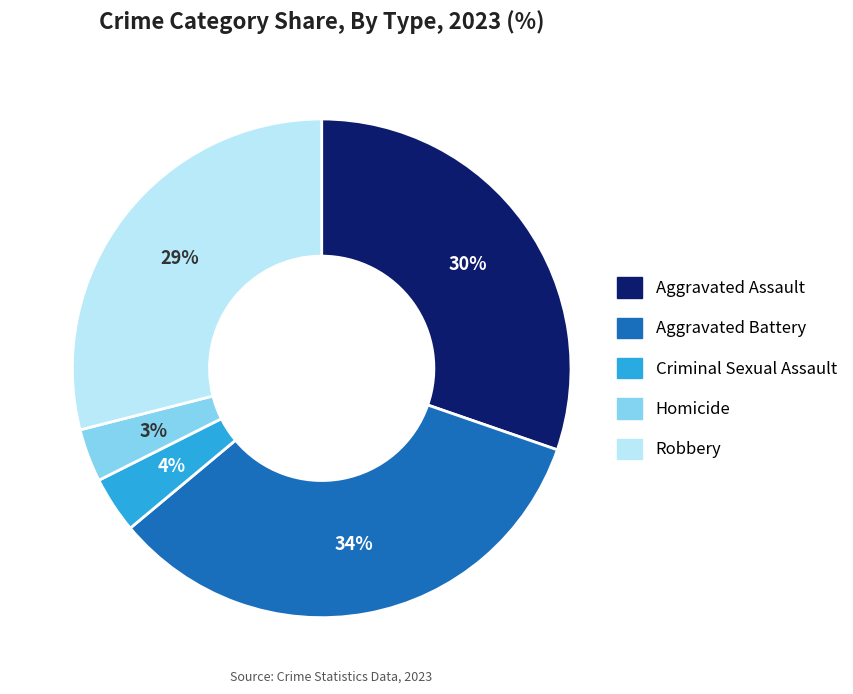

What is the largest slice in the pie chart?

Aggravated Battery